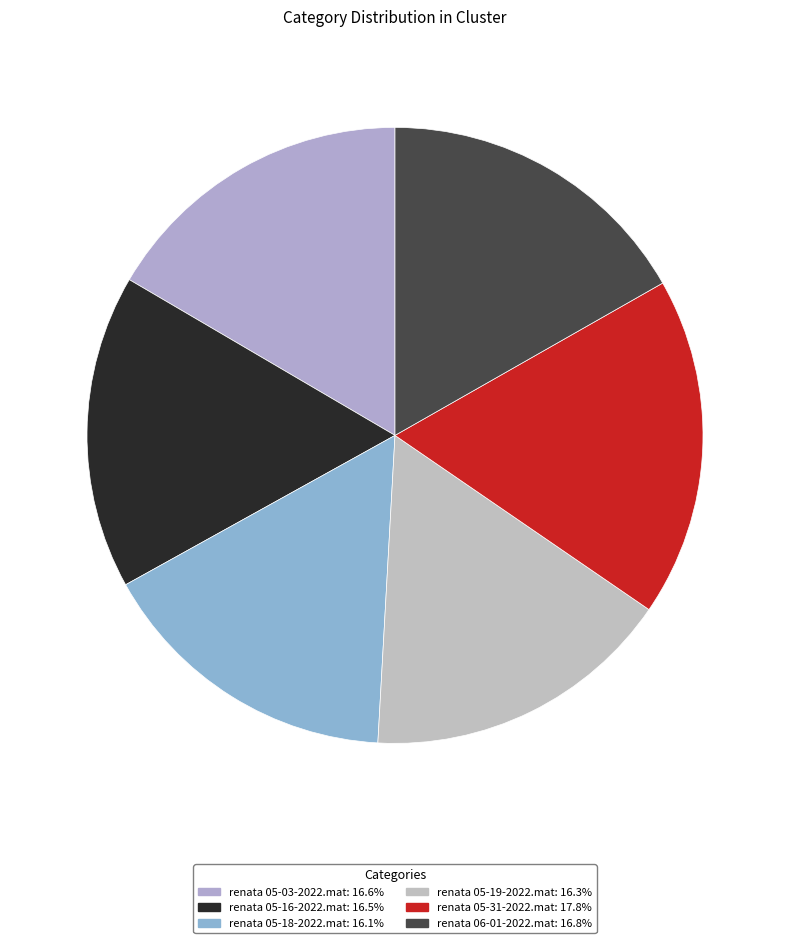

How many slices are in this pie chart?

6